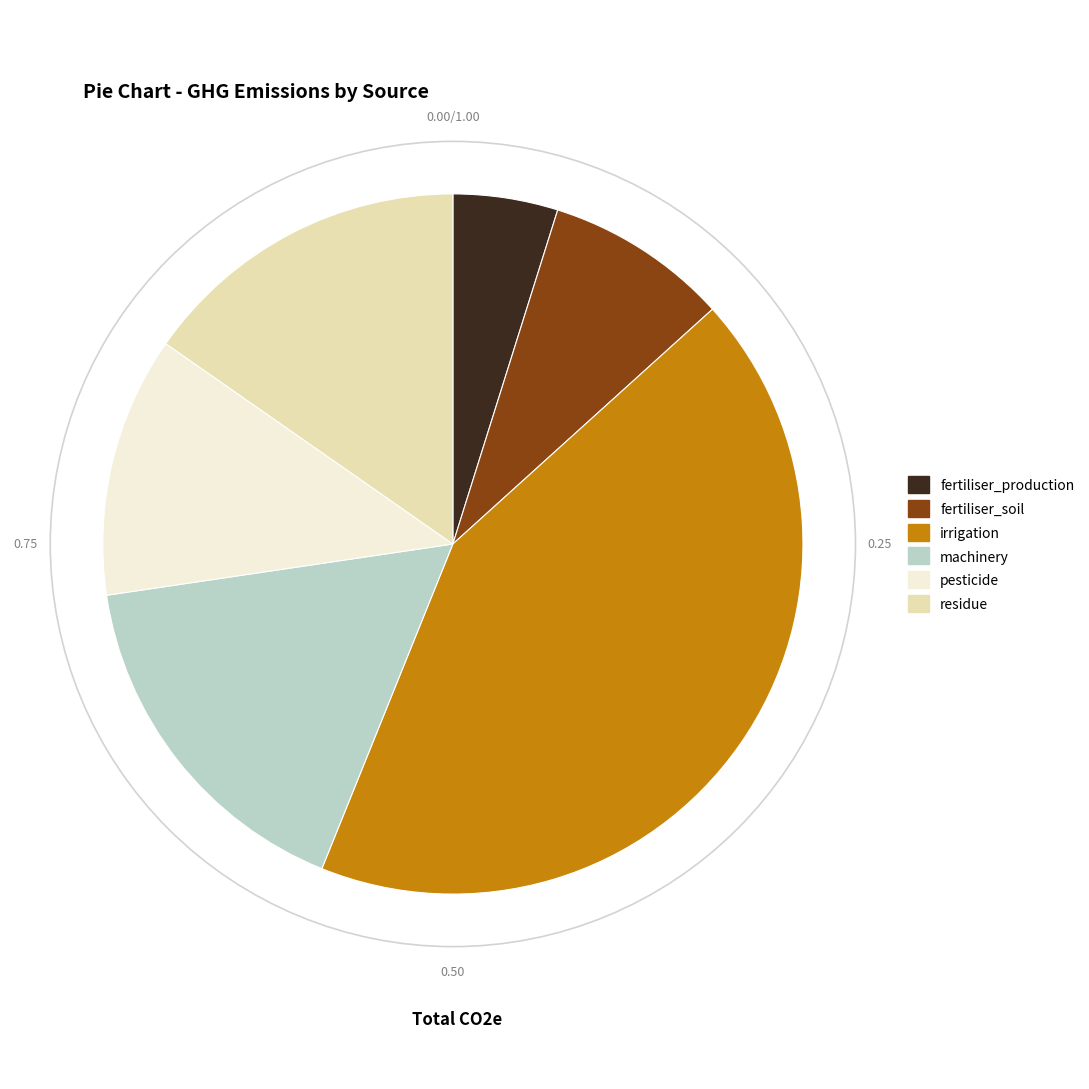

Rank the categories by value from highest to lowest.

irrigation, machinery, residue, pesticide, fertiliser_soil, fertiliser_production